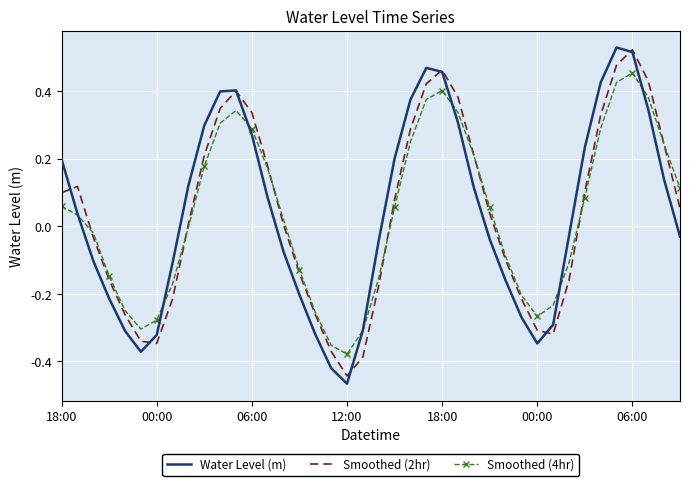

What are all the series names shown in the legend?

Water Level (m), Smoothed (2hr), Smoothed (4hr)